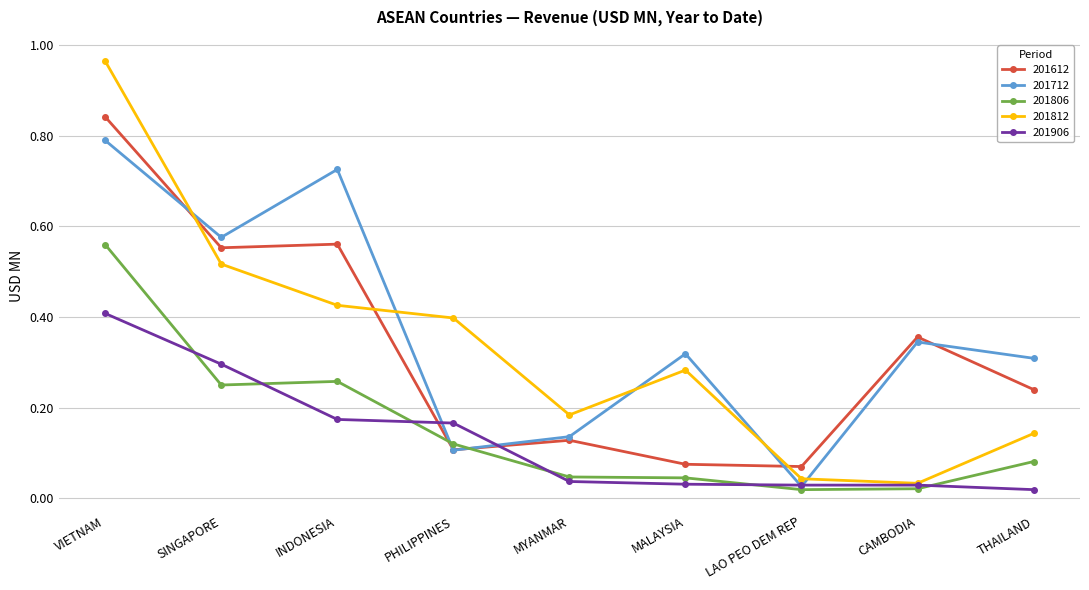

At which category is the sum across all series the highest?

VIETNAM